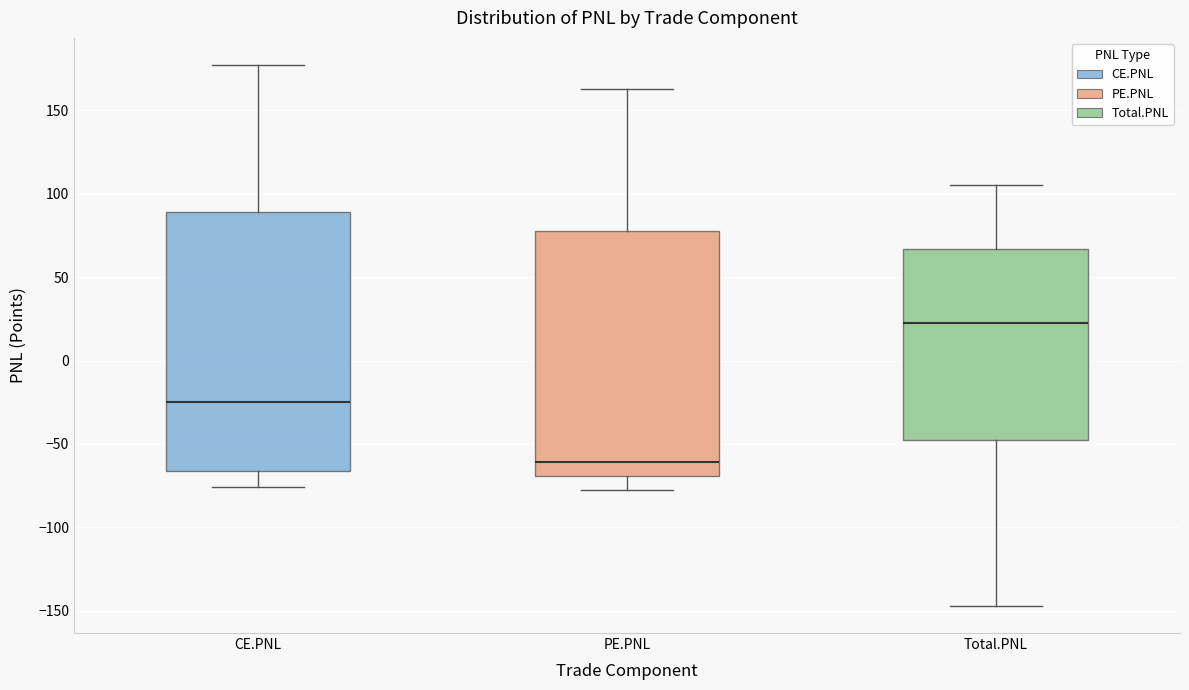

Which box is the tallest, from its lower edge to its upper edge?

CE.PNL